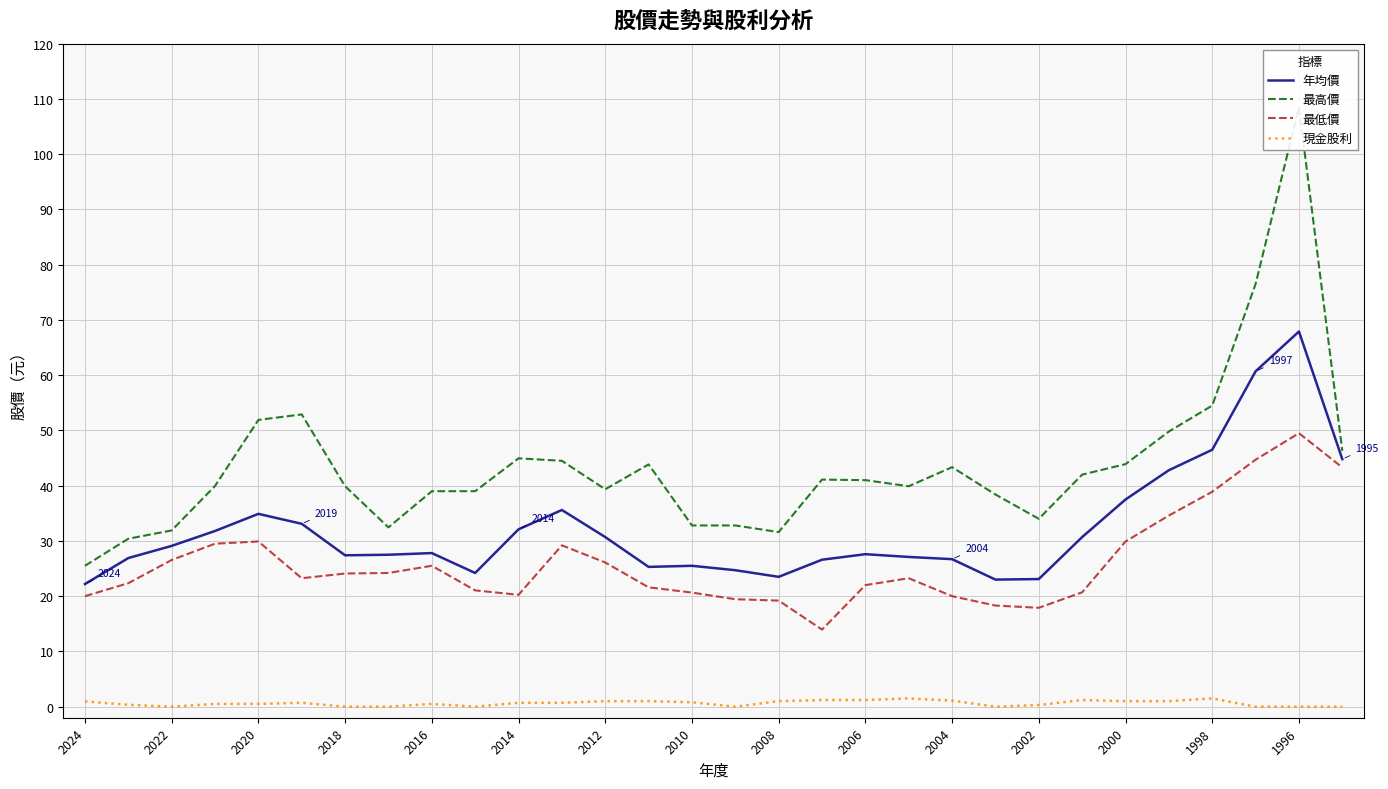

True or false: 年均價 and 最低價 intersect in this chart.

False